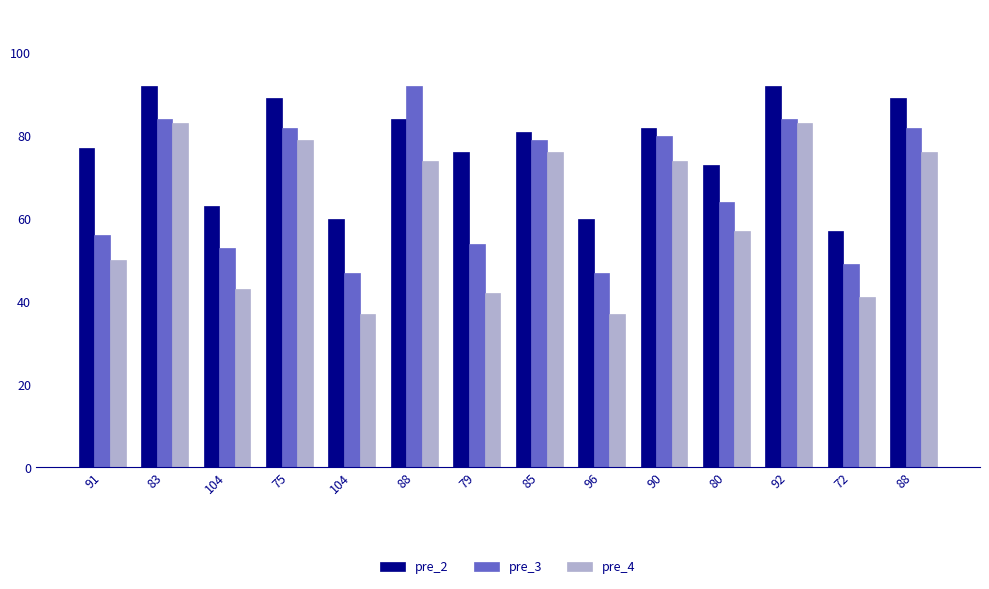

At which category is the sum across all series the highest?

83